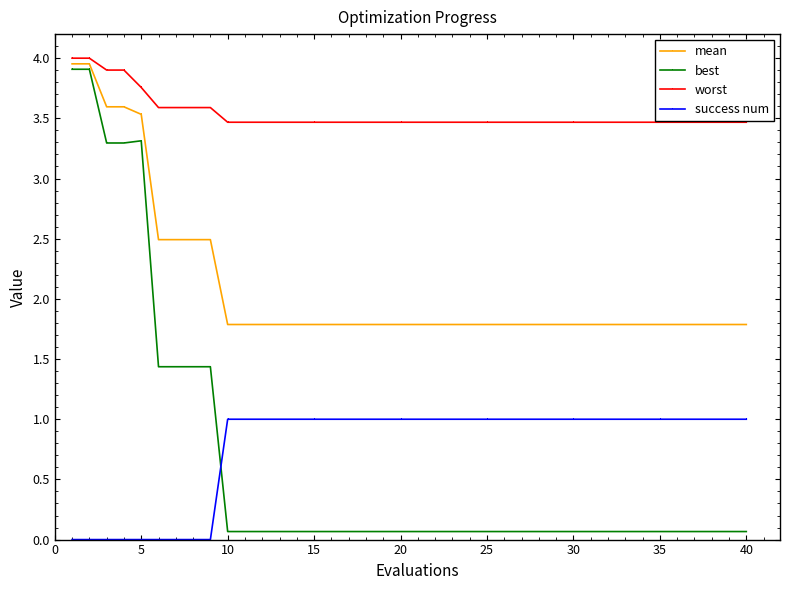

What is the difference between the maximum and minimum values in the mean series?

2.2